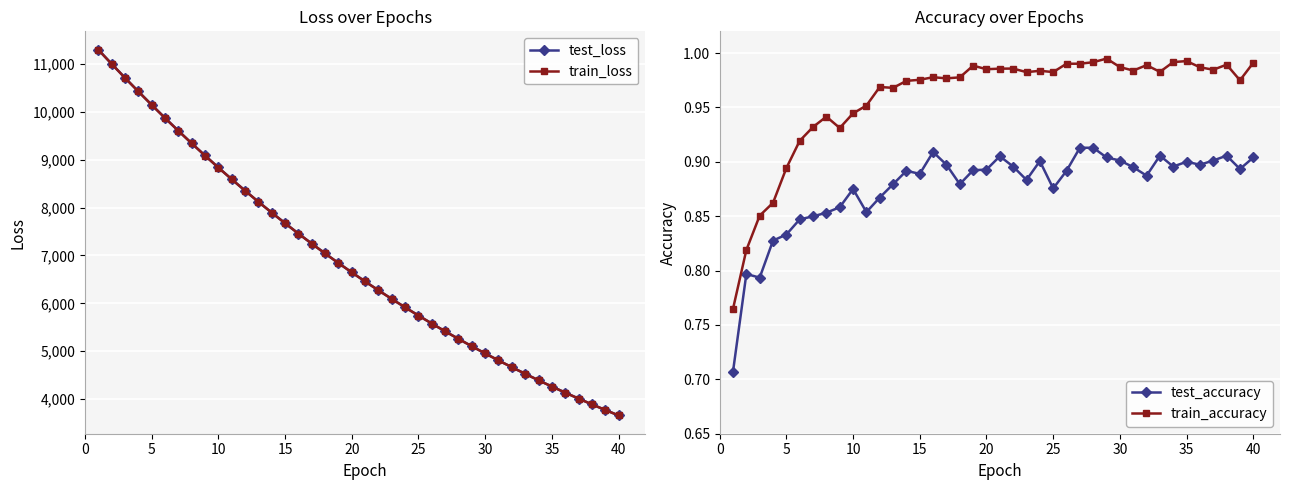

True or false: train_loss and train_accuracy cross at least once.

False